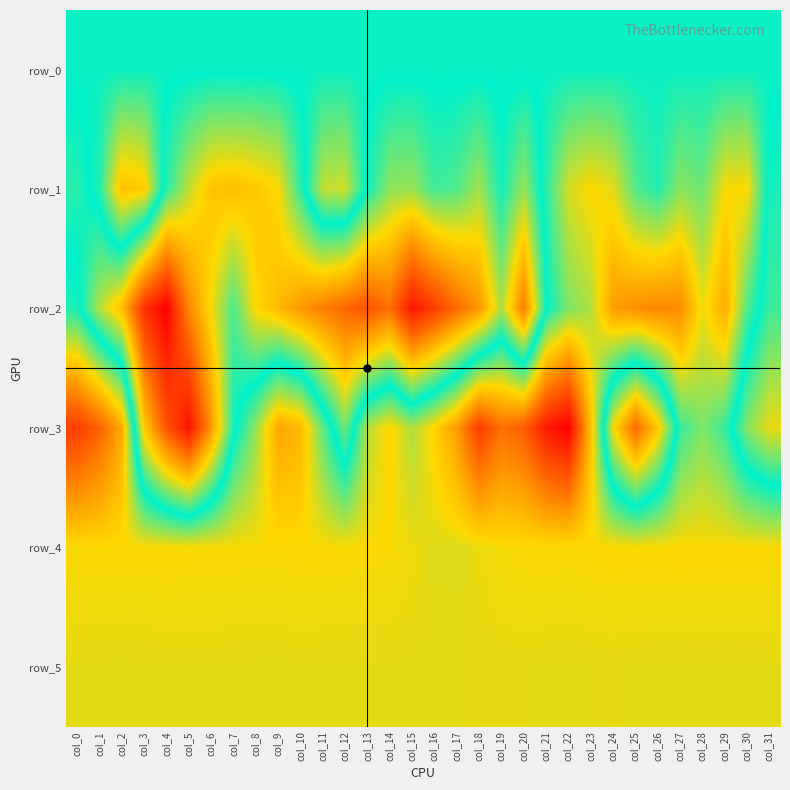

Is the value of row_3 at col_7 greater than the value of row_1 at col_14?

Yes